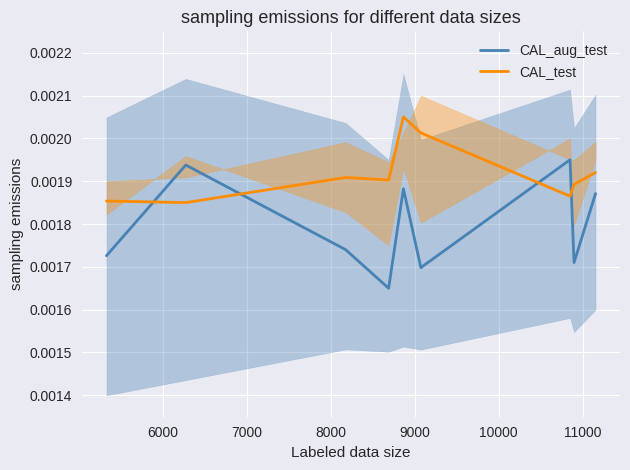

Between 6000 and 8000, which series saw the biggest shift?

CAL_aug_test